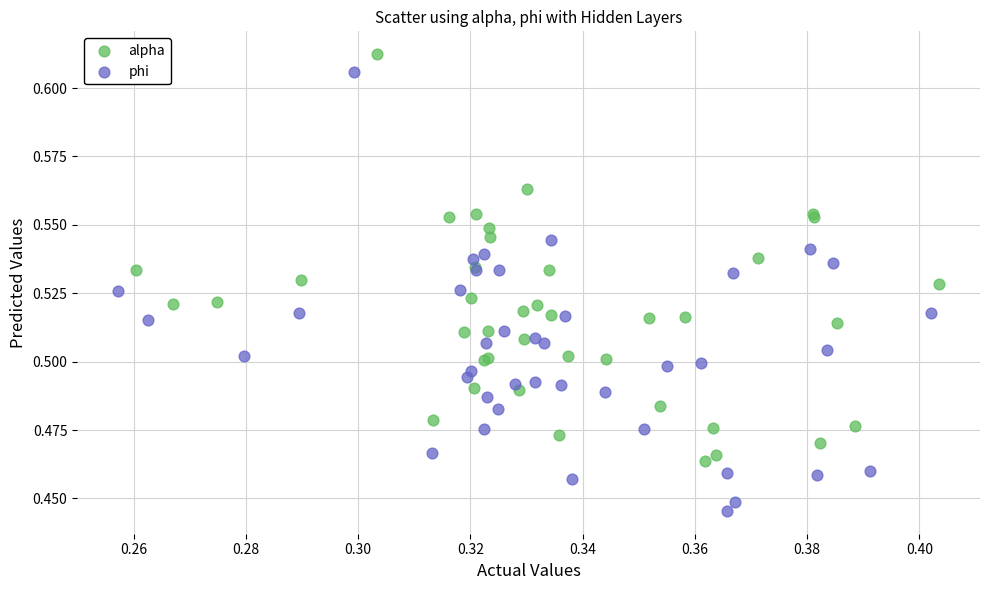

Which series contains the lowest Y value?

phi